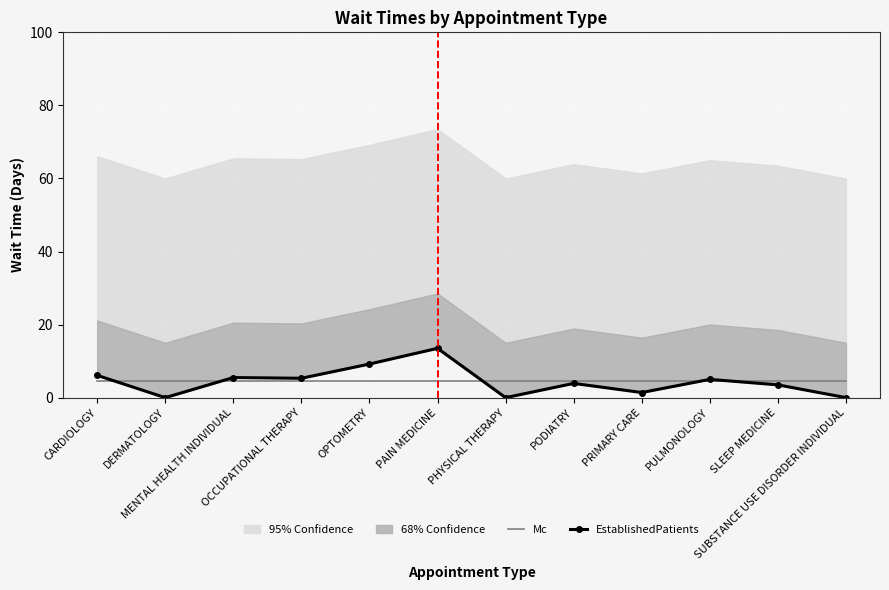

Where is the first local maximum for EstablishedPatients?

MENTAL HEALTH INDIVIDUAL